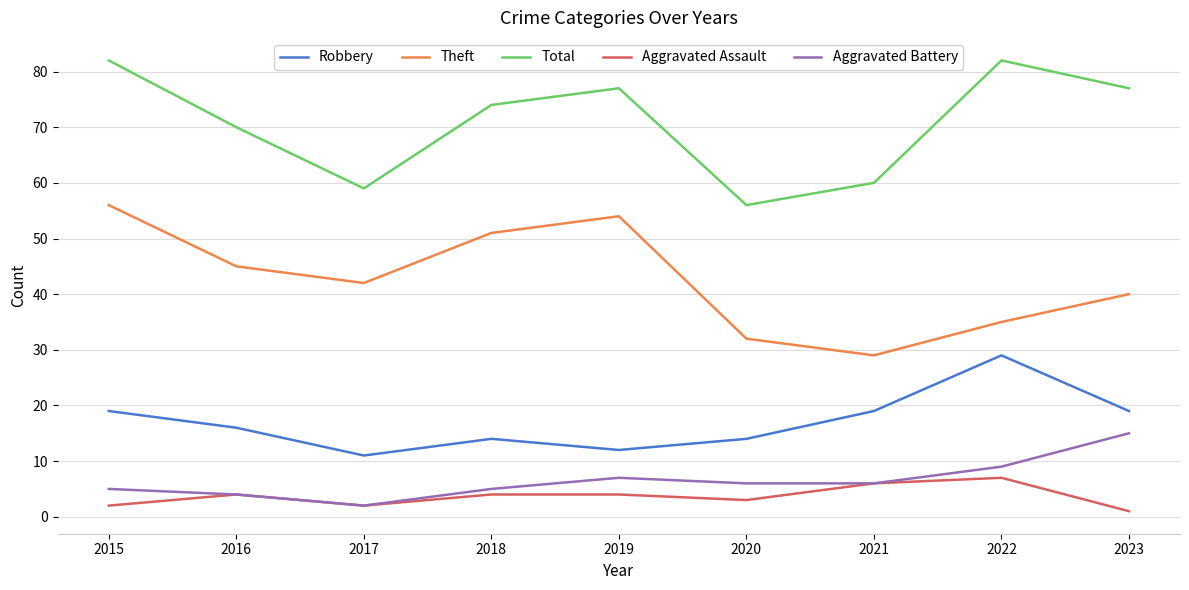

True or false: Robbery and Total intersect in this chart.

False